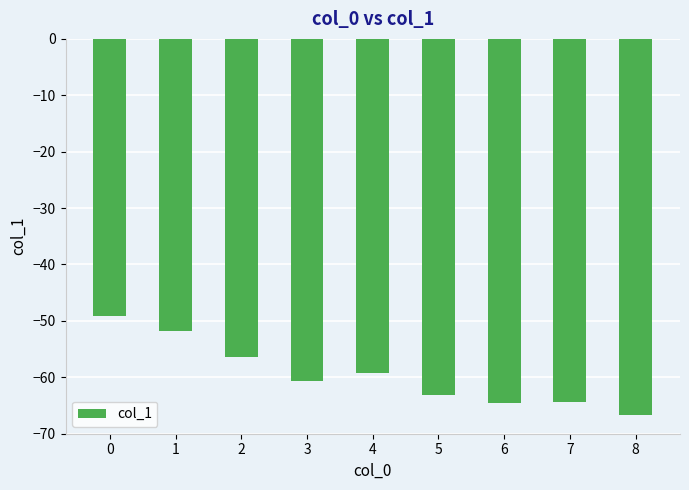

What is the greatest value displayed?

-49.1